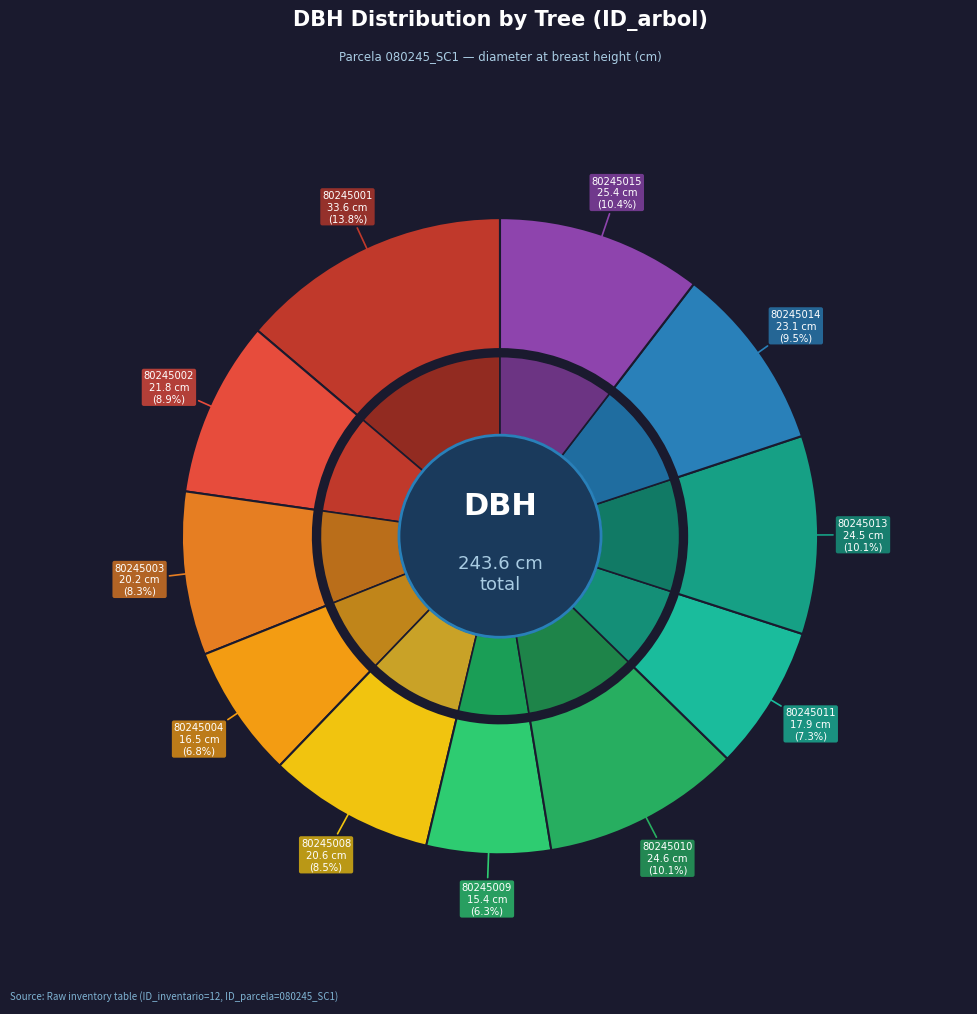

Rank the categories by value from lowest to highest.

80245009, 80245004, 80245011, 80245003, 80245008, 80245002, 80245014, 80245013, 80245010, 80245015, 80245001